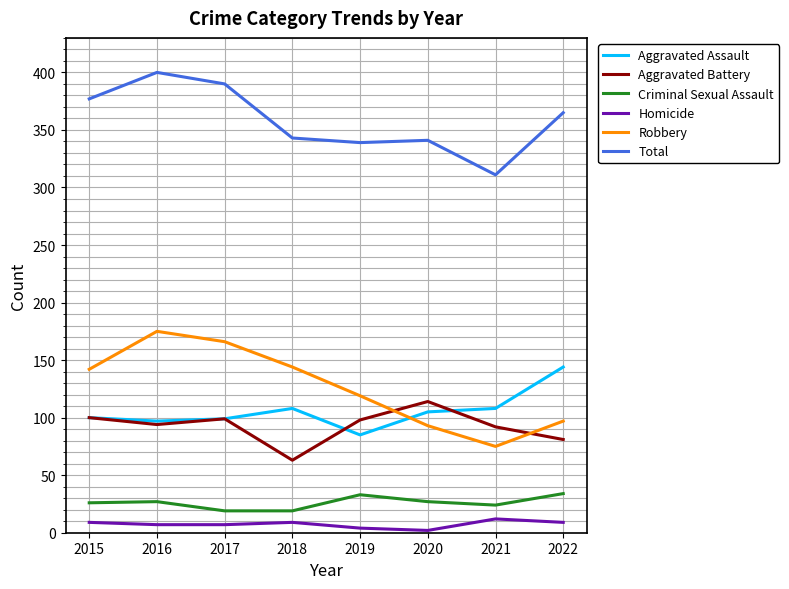

Where do Aggravated Assault and Robbery first cross each other?

2019 and 2020